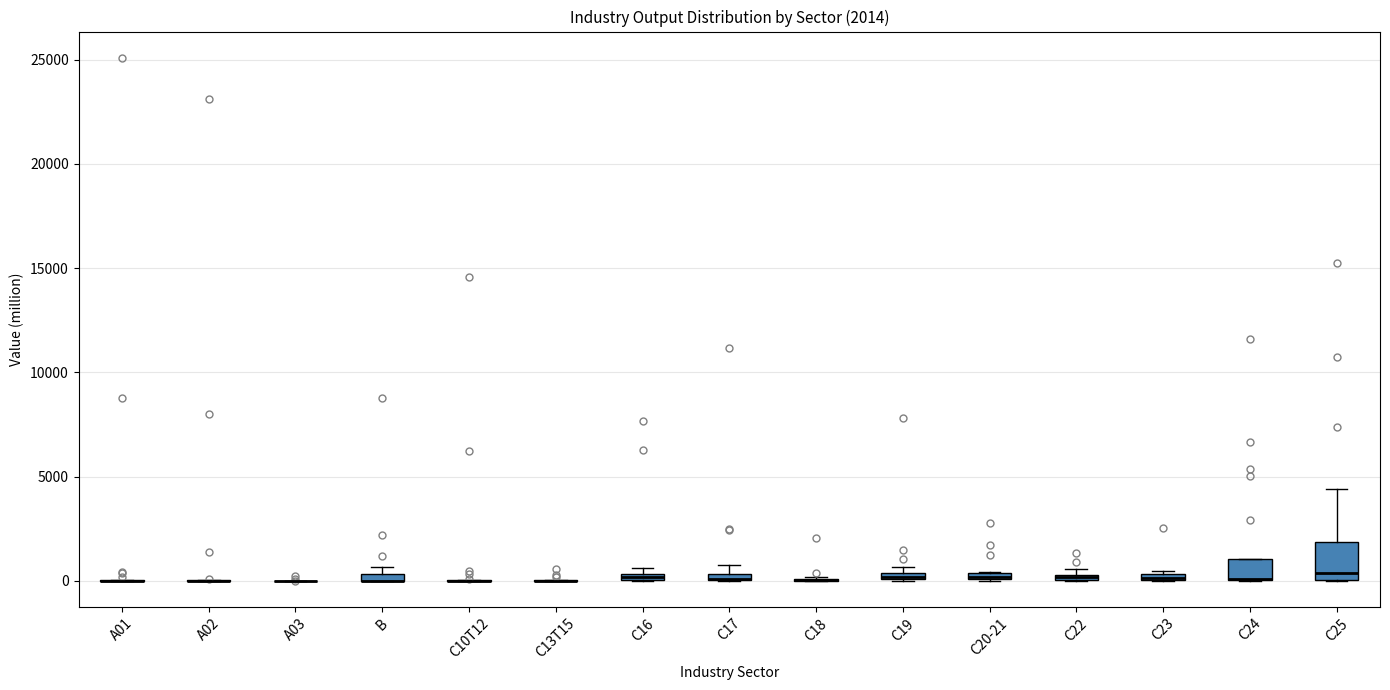

Comparing the boxes themselves (not the whiskers), which one is the tallest?

C25